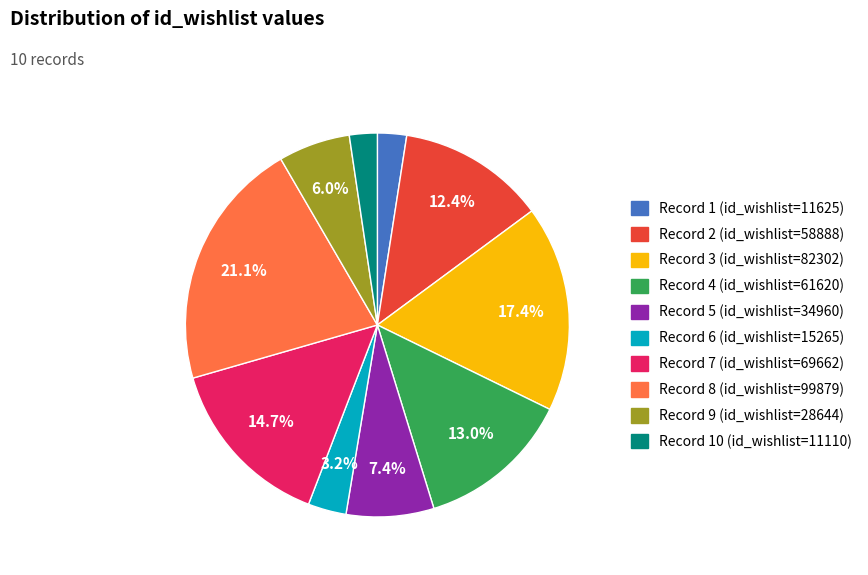

Combined, do Record 3 (id_wishlist=82302) and Record 1 (id_wishlist=11625) account for over 50%?

No